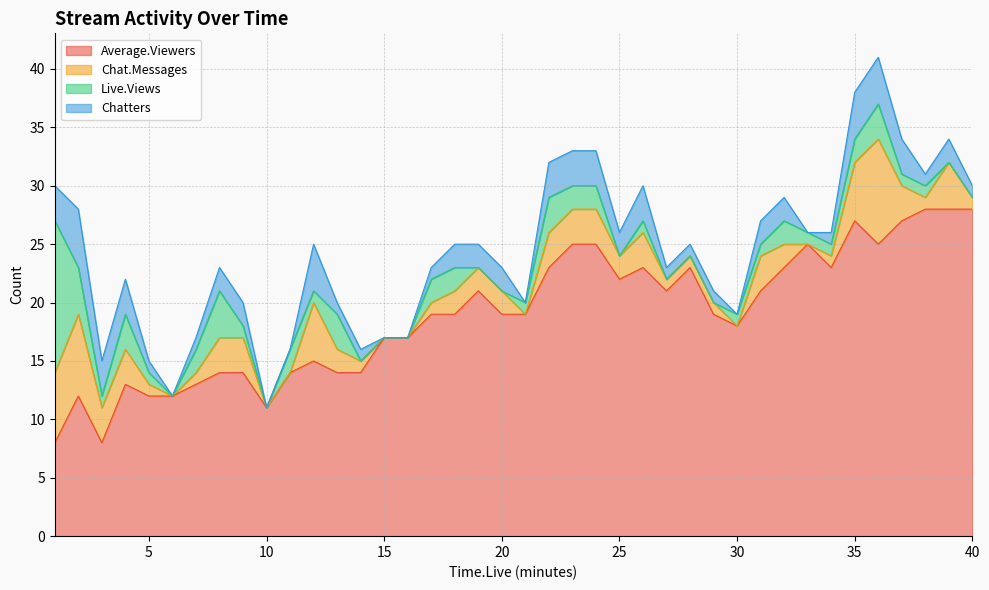

How many intersections are there between Live.Views and Average.Viewers?

1